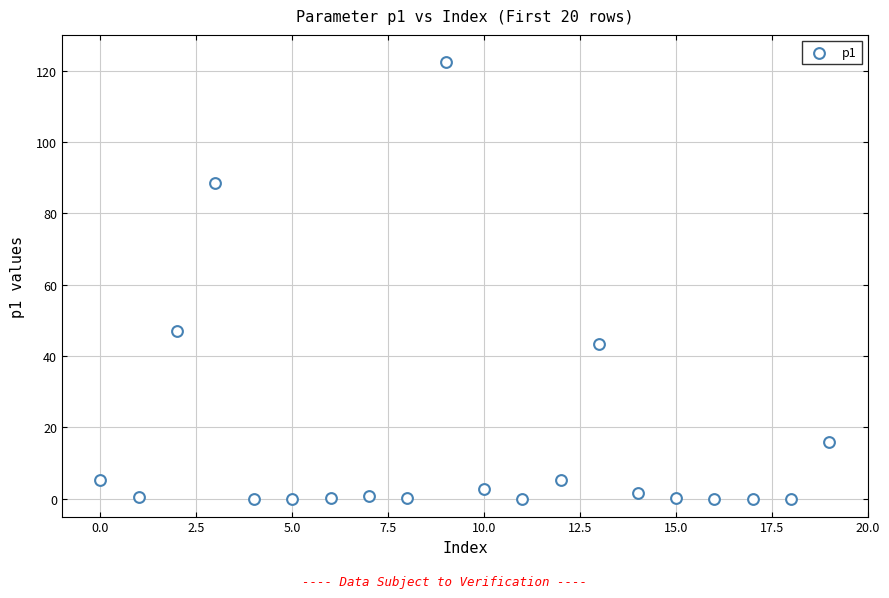

What Y value in the scatter plot is closest to 61?

47.0